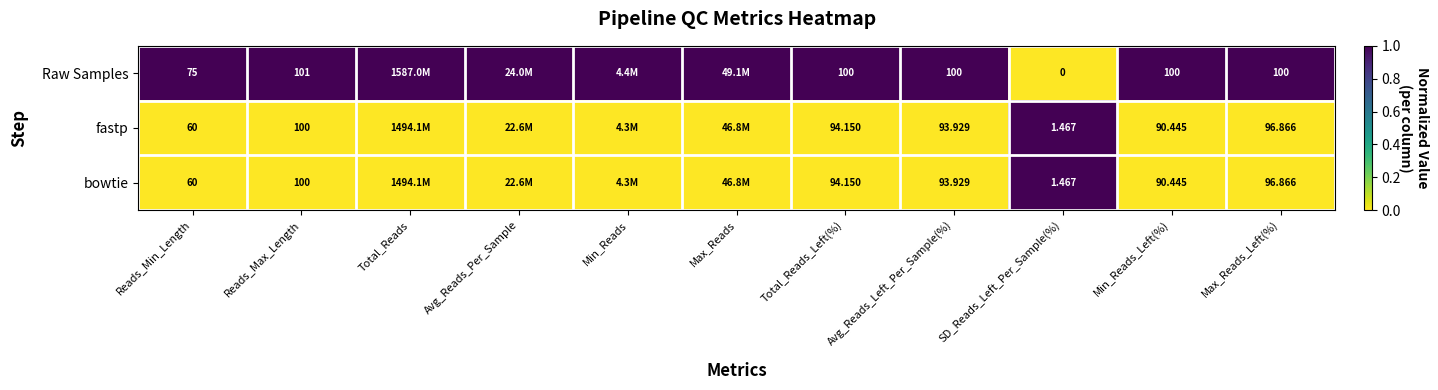

Which series has the largest total across all categories?

Raw Samples